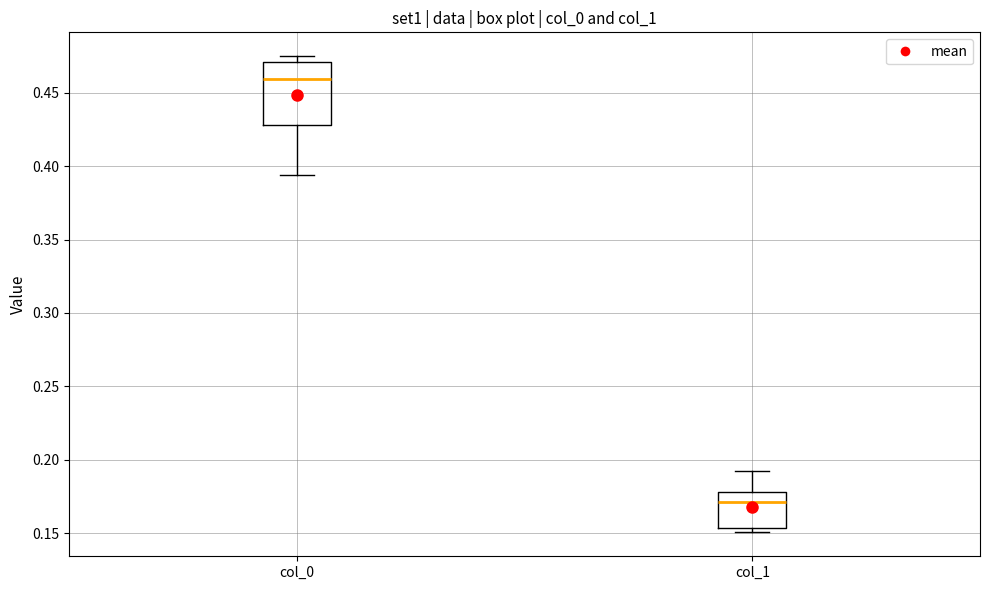

Comparing the boxes themselves (not the whiskers), which one is the tallest?

col_0